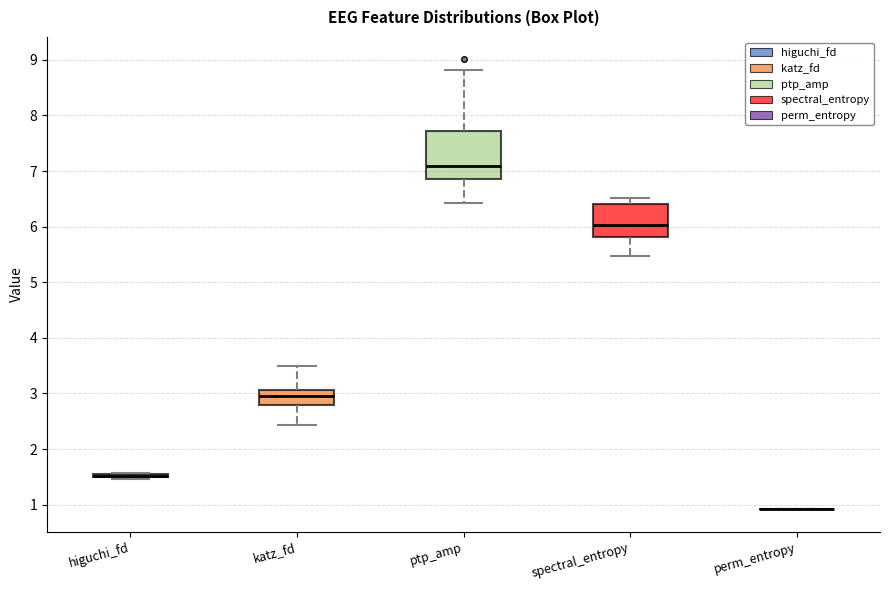

Where does the upper whisker of the box for ptp_amp end on the y-axis? The values are not printed on the chart, so give them approximately, as read against the axis.

8.8